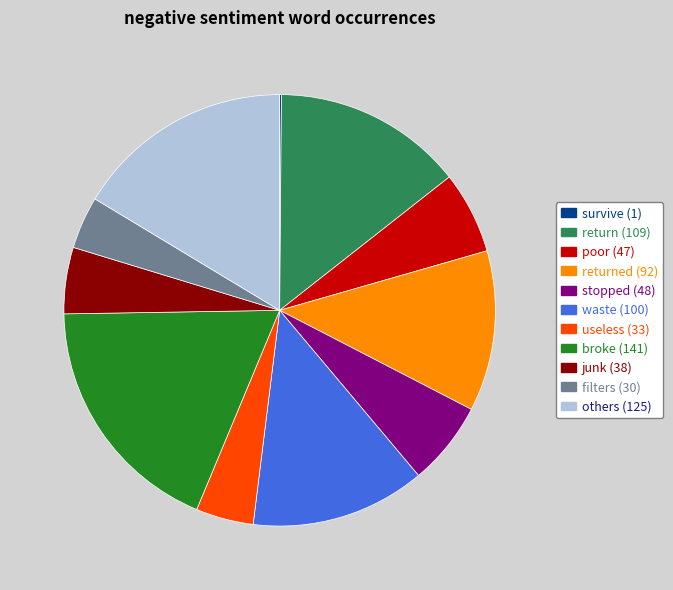

Approximately how many times larger is the value at useless (33) compared to junk (38)?

0.9